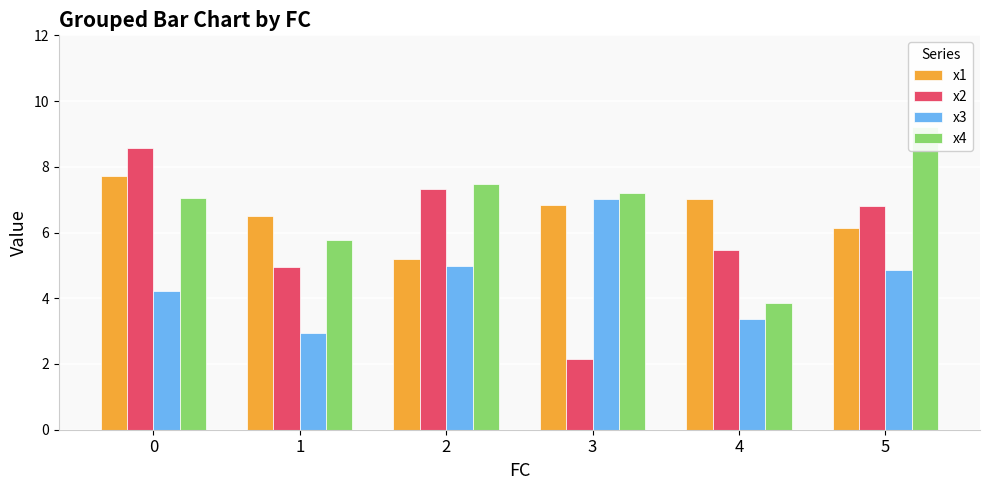

The x3 series shows 6.8 at 0. True or false?

False